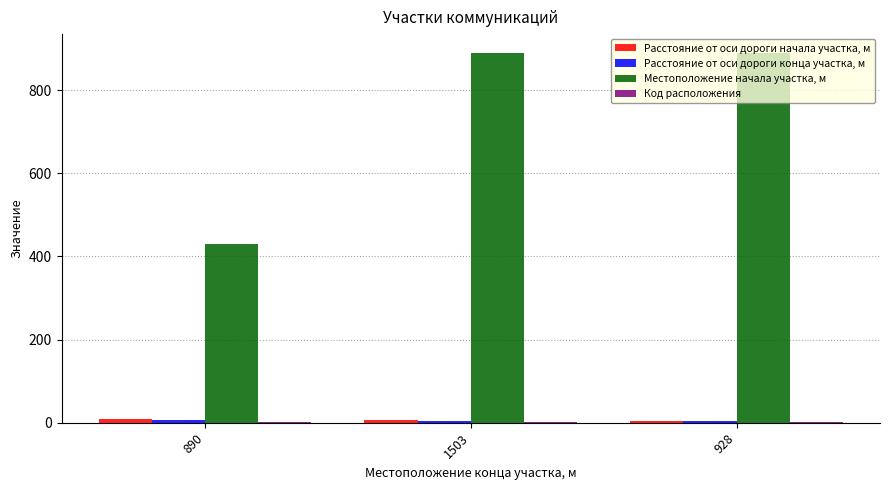

Between 890 and 1503, which series saw the biggest shift?

Местоположение начала участка, м